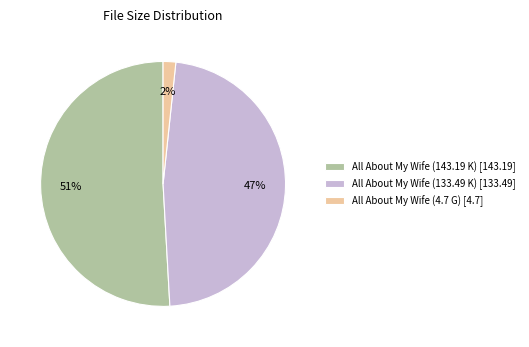

To the nearest percent, what is the combined percentage of All About My Wife (133.49 K) and All About My Wife (143.19 K)?

98%